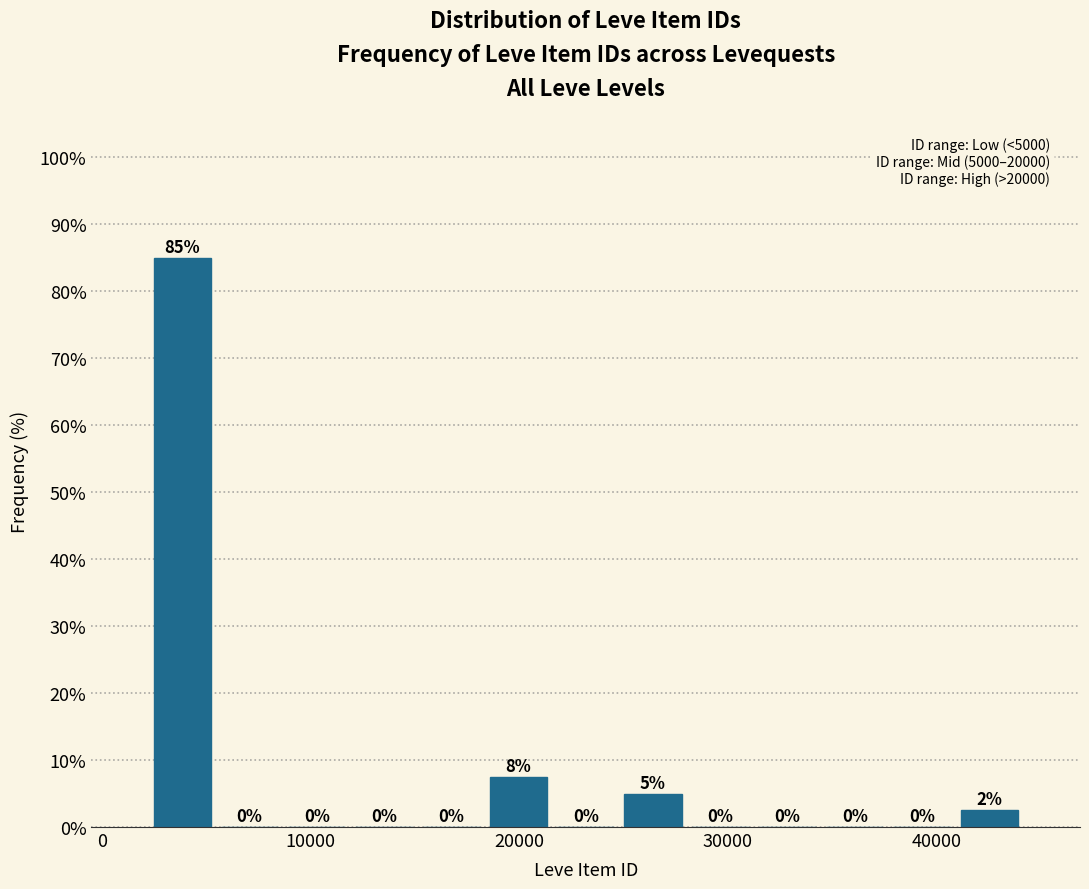

Around what value on the x-axis is the tallest bar? Give the approximate position of its centre, as read against the axis.

4000